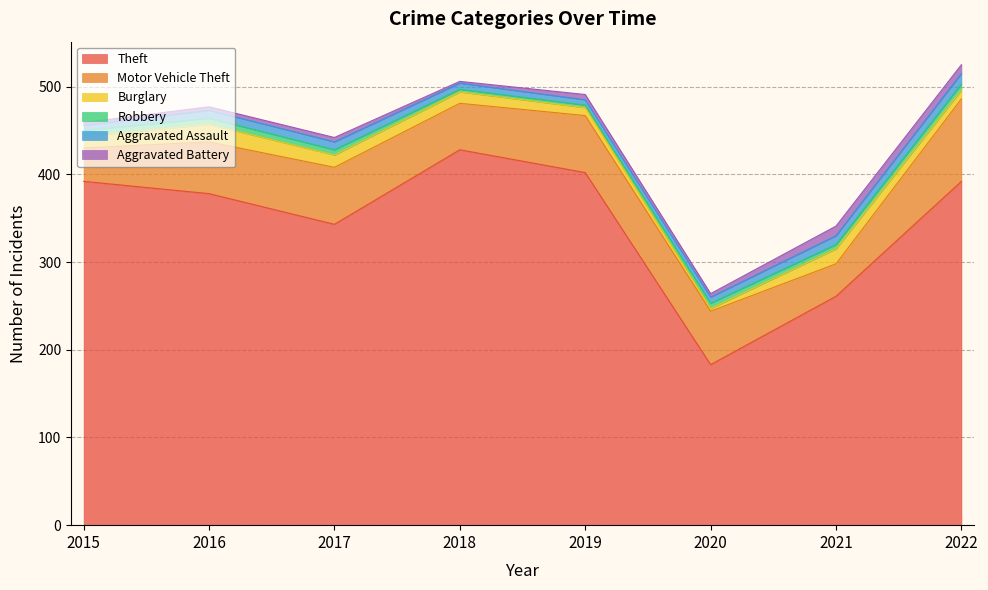

Which category has the lowest value in the Burglary series?

2020